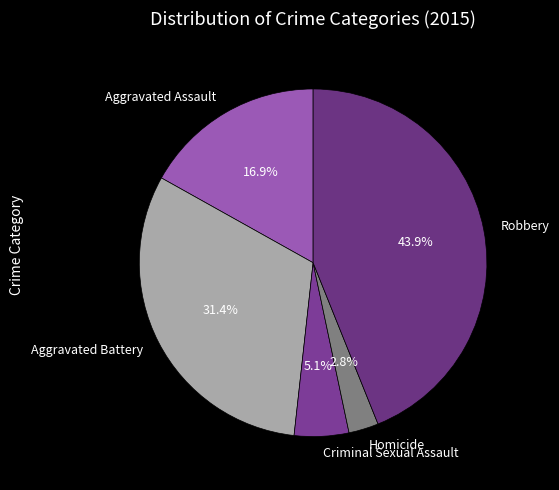

What is the smallest slice in the pie chart?

Homicide